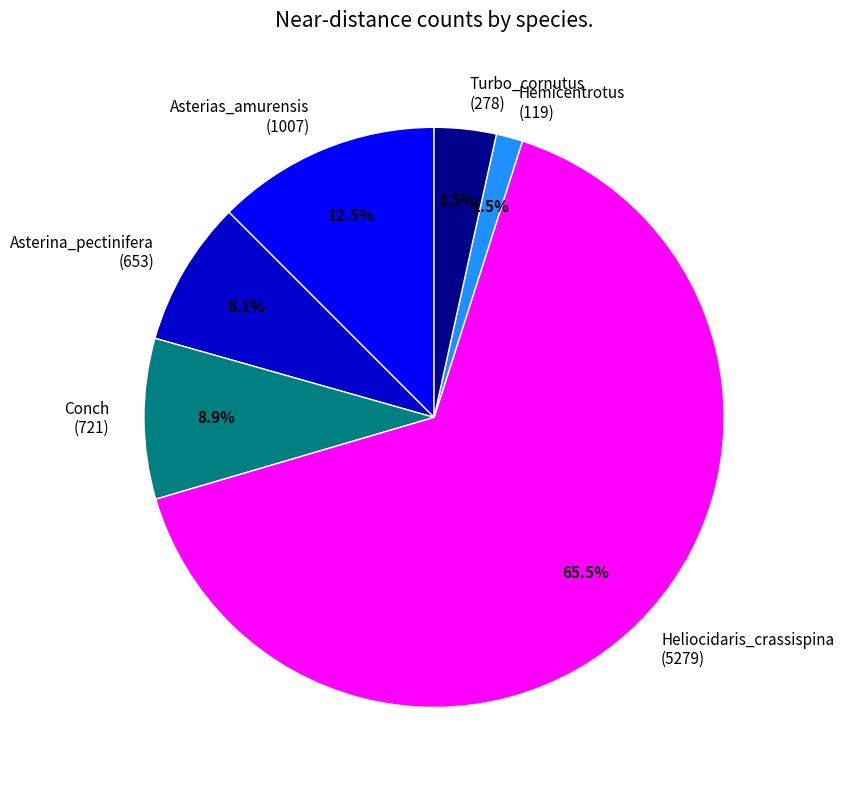

Is it true that Turbo_cornutus is 16% of the pie?

False